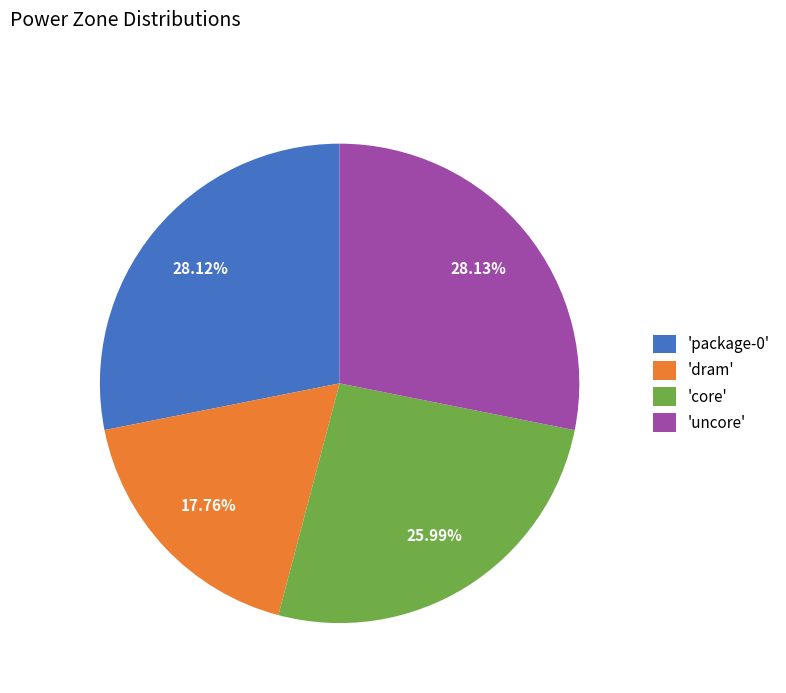

Is there a majority slice in this chart?

No